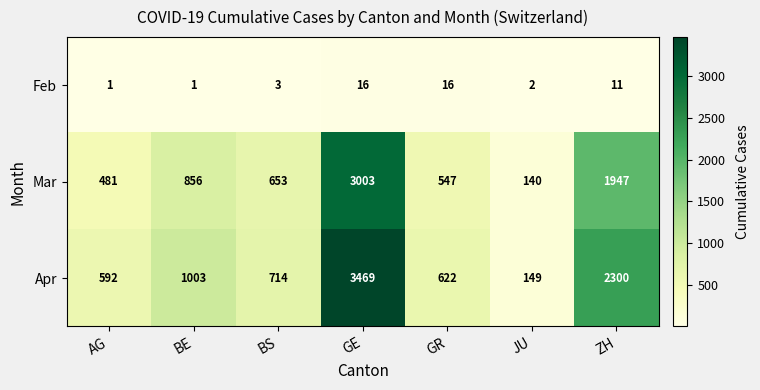

Reading left to right, extract all data points from this chart.

Feb: 1	1	3	16	16	2	11
Mar: 481	856	653	3003	547	140	1947
Apr: 592	1003	714	3469	622	149	2300